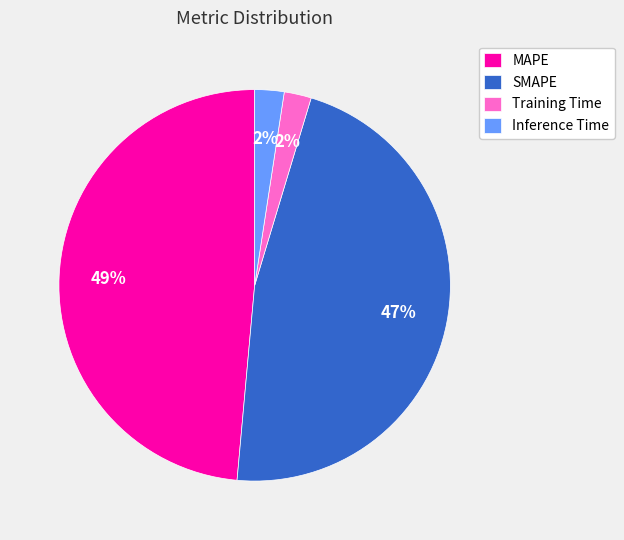

Which category has the biggest portion of the pie?

MAPE